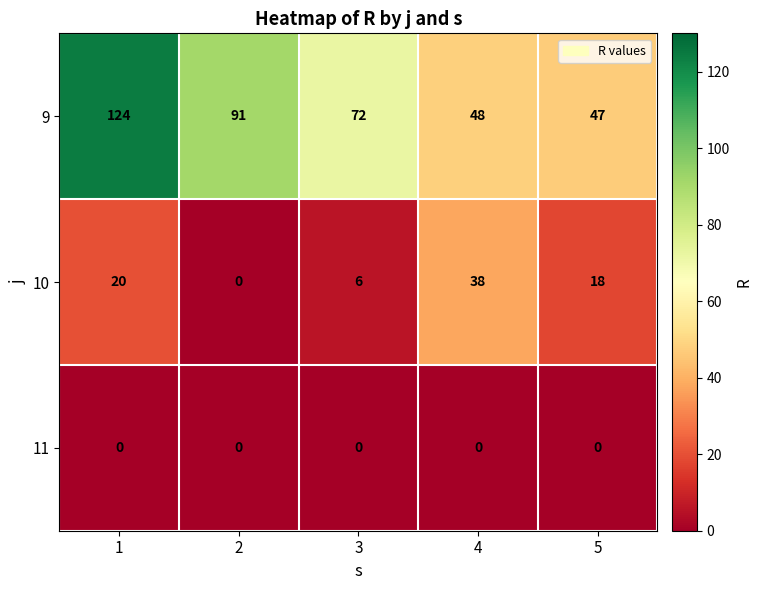

List the series in order of their overall mean, lowest first.

11, 10, 9